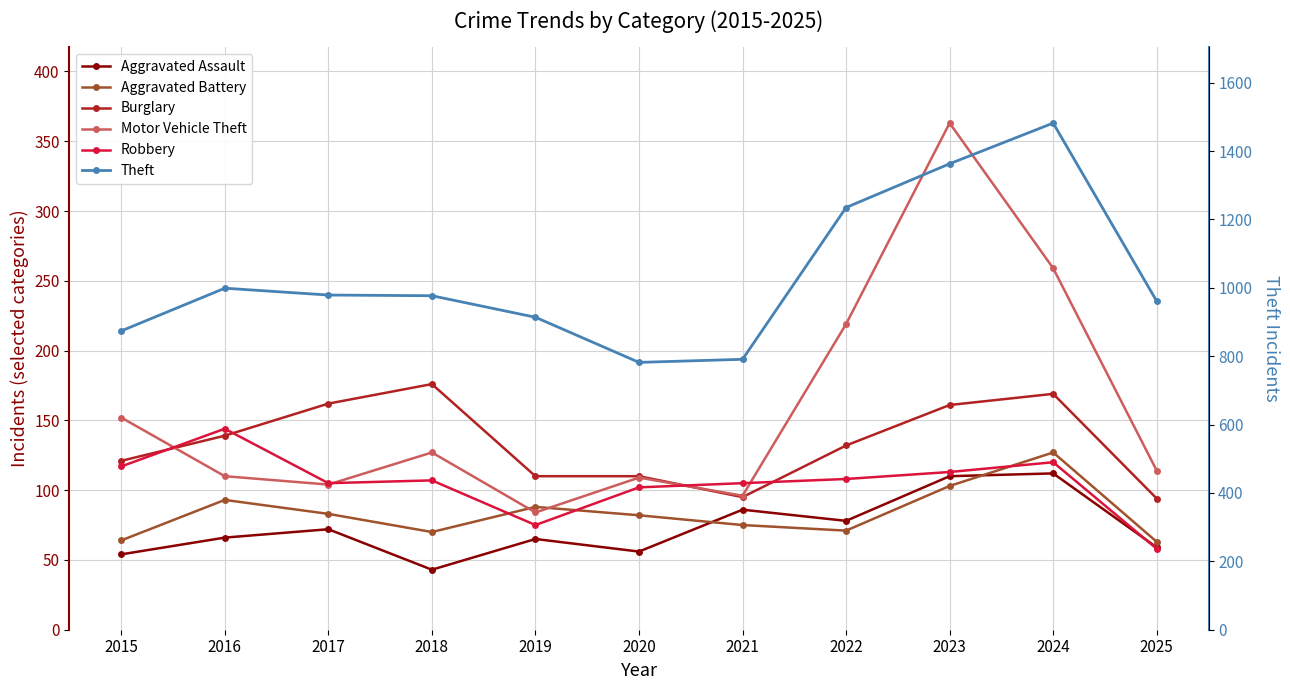

What is the difference between the maximum and second lowest values in the Theft series?

691